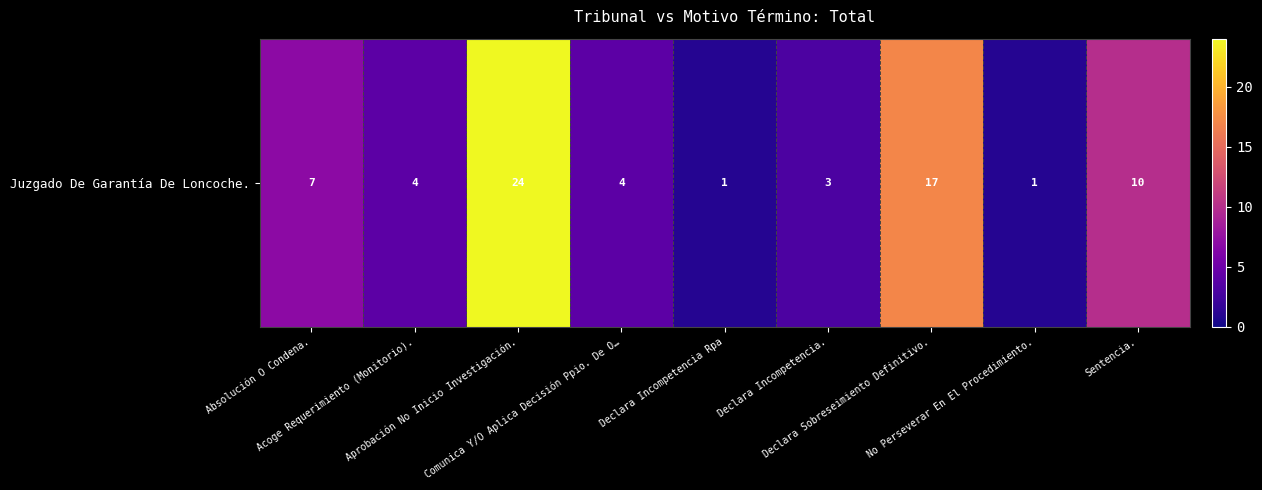

What is the minimum value shown in the chart?

1